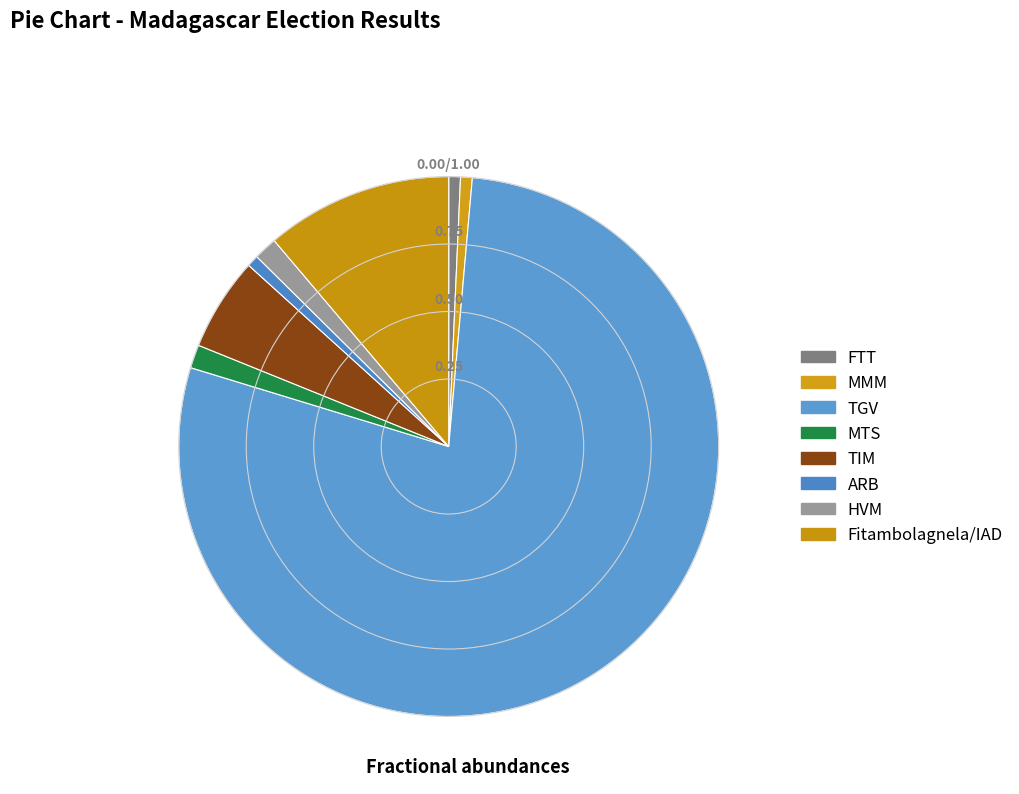

What percentage is the ARB slice, to the nearest percent?

1%